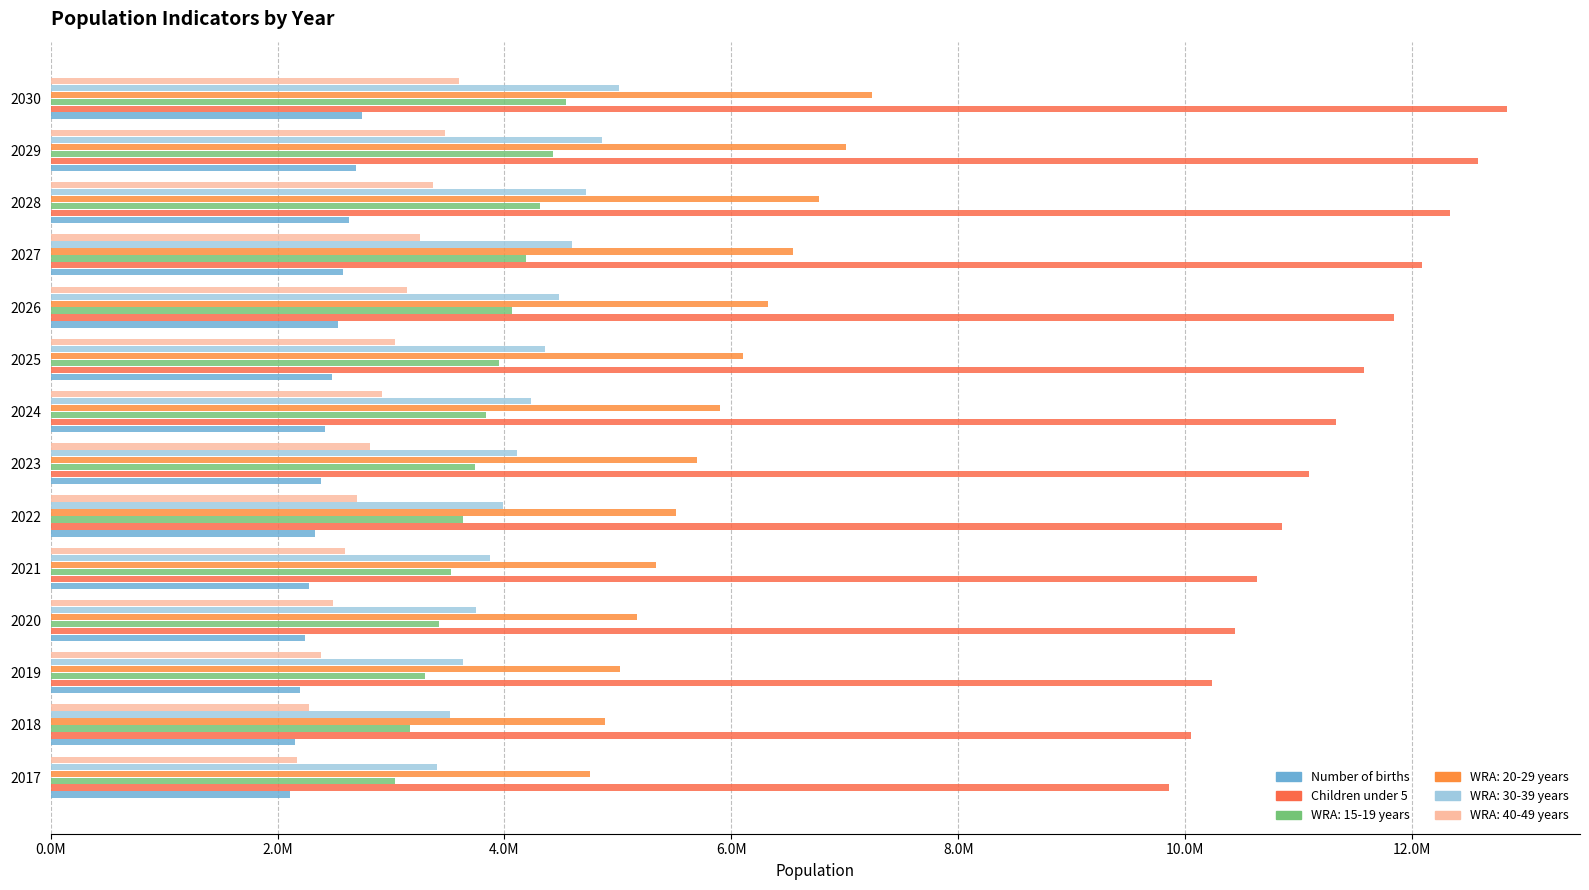

List the series in order of their peak value, highest first.

Children under 5, WRA: 20-29 years, WRA: 30-39 years, WRA: 15-19 years, WRA: 40-49 years, Number of births